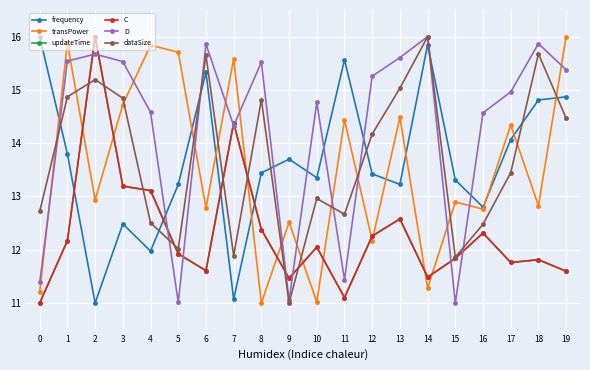

True or false: frequency has a value of 7.5 at 0.

False